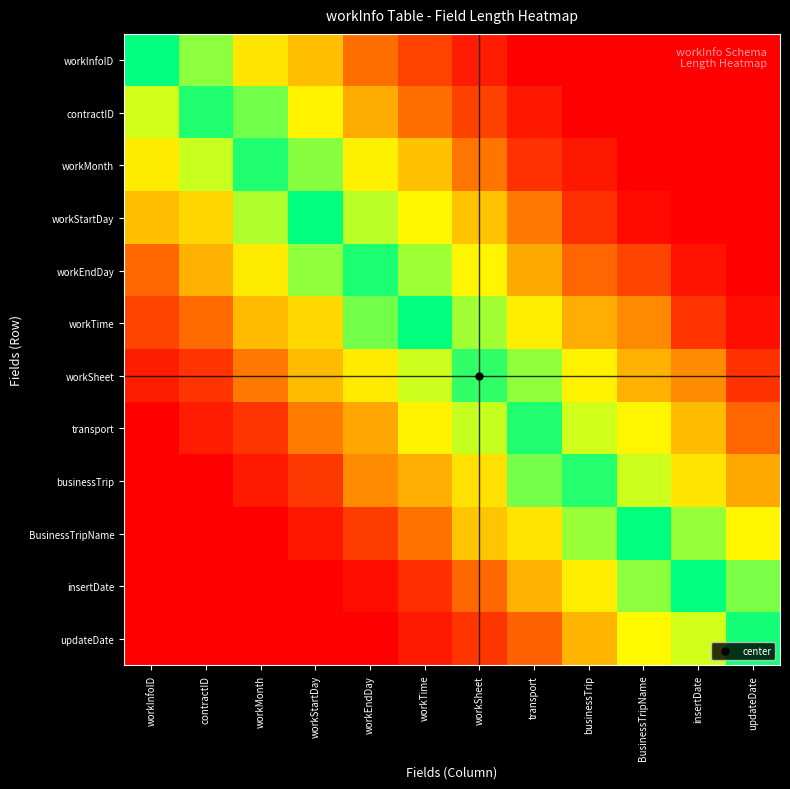

Reading left to right, transcribe all the data shown in this chart.

row_0: workInfoID=10.0	contractID=8.8	workMonth=6.9	workStartDay=5.8	workEndDay=3.9	workTime=2.9	workSheet=1.3	transport=0.0	businessTrip=0.0	BusinessTripName=0.0	insertDate=0.0	updateDate=0.0
row_1: workInfoID=8.0	contractID=9.7	workMonth=9.0	workStartDay=7.2	workEndDay=5.2	workTime=3.9	workSheet=2.9	transport=1.0	businessTrip=0.0	BusinessTripName=0.0	insertDate=0.0	updateDate=0.0
row_2: workInfoID=7.0	contractID=8.1	workMonth=9.7	workStartDay=8.8	workEndDay=7.1	workTime=5.9	workSheet=4.0	transport=2.2	businessTrip=1.1	BusinessTripName=0.0	insertDate=0.0	updateDate=0.0
row_3: workInfoID=5.8	contractID=6.5	workMonth=8.4	workStartDay=10.0	workEndDay=8.3	workTime=7.3	workSheet=5.9	transport=4.1	businessTrip=2.1	BusinessTripName=0.5	insertDate=0.0	updateDate=0.0
row_4: workInfoID=3.7	contractID=5.3	workMonth=7.0	workStartDay=8.7	workEndDay=9.8	workTime=8.6	workSheet=7.3	transport=5.2	businessTrip=3.7	BusinessTripName=2.9	insertDate=0.8	updateDate=0.0
row_5: workInfoID=3.0	contractID=3.8	workMonth=5.7	workStartDay=6.6	workEndDay=9.0	workTime=10.0	workSheet=8.6	transport=7.1	businessTrip=5.2	BusinessTripName=4.4	insertDate=2.3	updateDate=0.7
row_6: workInfoID=1.3	contractID=2.3	workMonth=4.1	workStartDay=5.7	workEndDay=7.0	workTime=8.1	workSheet=9.5	transport=8.7	businessTrip=7.2	BusinessTripName=5.4	insertDate=4.5	updateDate=2.2
row_7: workInfoID=0.0	contractID=1.3	workMonth=2.3	workStartDay=4.2	workEndDay=5.1	workTime=7.2	workSheet=8.2	transport=9.7	businessTrip=8.1	BusinessTripName=7.2	insertDate=5.7	updateDate=3.7
row_8: workInfoID=0.0	contractID=0.0	workMonth=1.1	workStartDay=2.4	workEndDay=4.5	workTime=5.3	workSheet=6.7	transport=9.0	businessTrip=9.7	BusinessTripName=8.1	insertDate=6.9	updateDate=5.1
row_9: workInfoID=0.0	contractID=0.0	workMonth=0.0	workStartDay=1.0	workEndDay=2.6	workTime=3.9	workSheet=6.0	transport=6.9	businessTrip=8.7	BusinessTripName=10.0	insertDate=8.7	updateDate=7.3
row_10: workInfoID=0.0	contractID=0.0	workMonth=0.0	workStartDay=0.0	workEndDay=0.6	workTime=2.1	workSheet=3.7	transport=5.4	businessTrip=7.1	BusinessTripName=8.8	insertDate=10.0	updateDate=8.9
row_11: workInfoID=0.0	contractID=0.0	workMonth=0.0	workStartDay=0.0	workEndDay=0.0	workTime=1.1	workSheet=2.3	transport=3.6	businessTrip=5.5	BusinessTripName=7.4	insertDate=8.0	updateDate=9.8